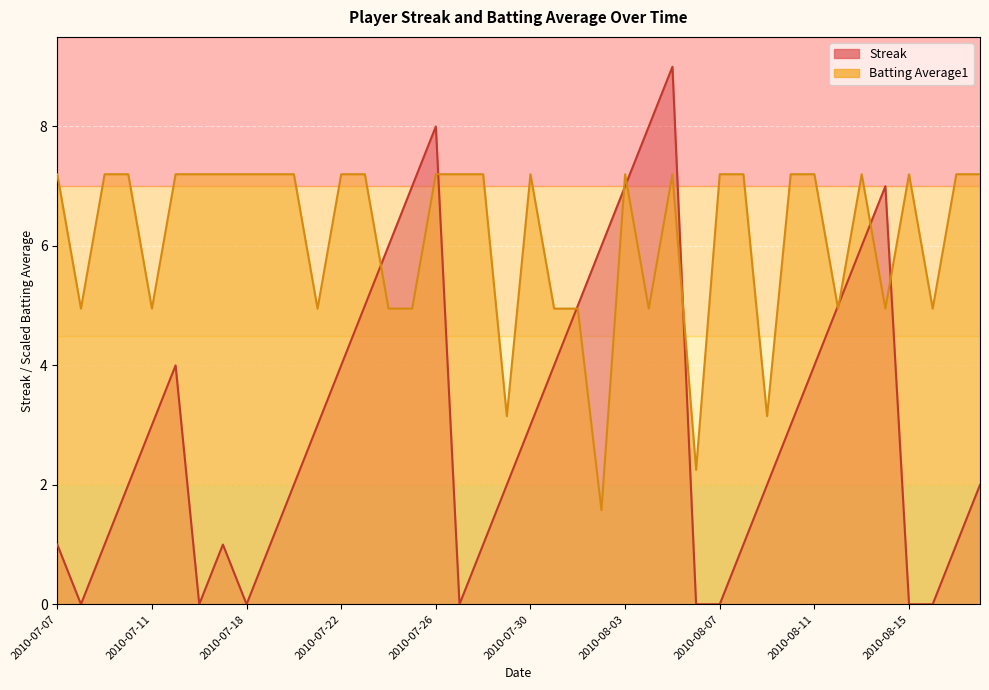

Which series ends up on top after the final intersection of Batting Average1 and Streak?

Batting Average1